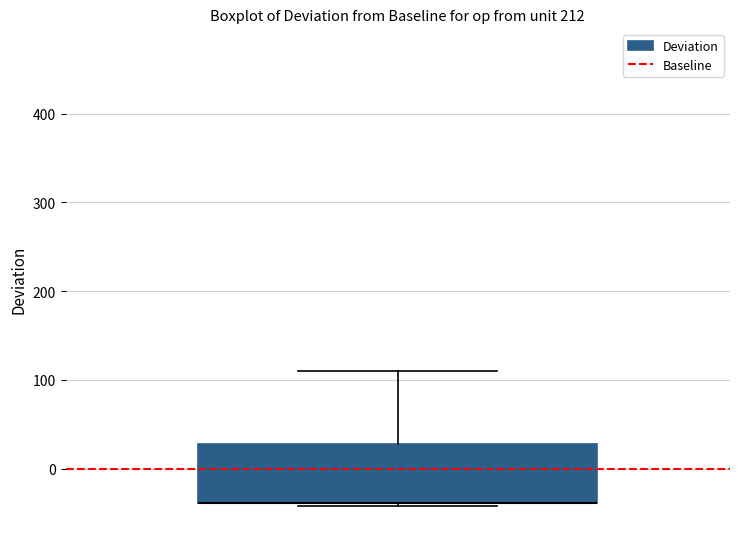

Read this box plot against the y-axis: the position of the median line, the range covered by the box, and the ends of both whiskers. The values are not printed on the chart, so give them approximately, as read against the axis.

median -40 (drawn on the box's lower edge), box -40 to 30, whiskers -40 (just below the box's lower edge) to 110